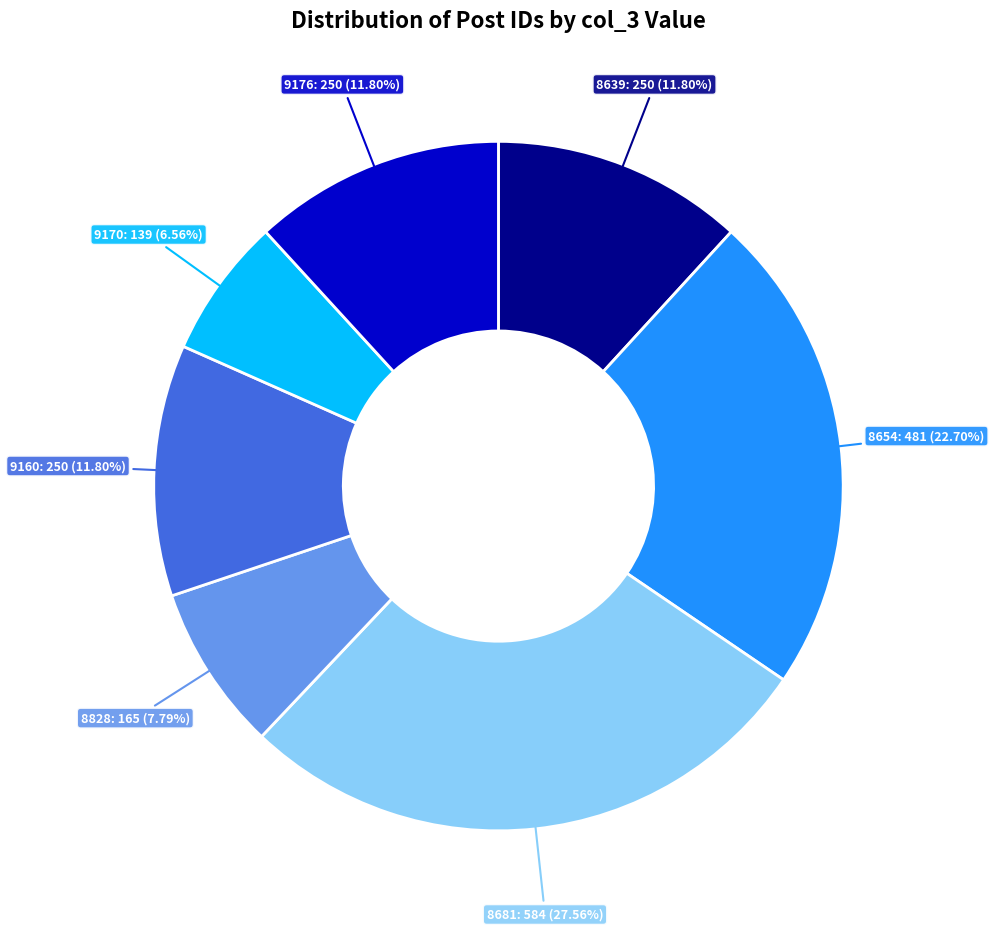

What percentage is the 9170 slice, to the nearest percent?

7%